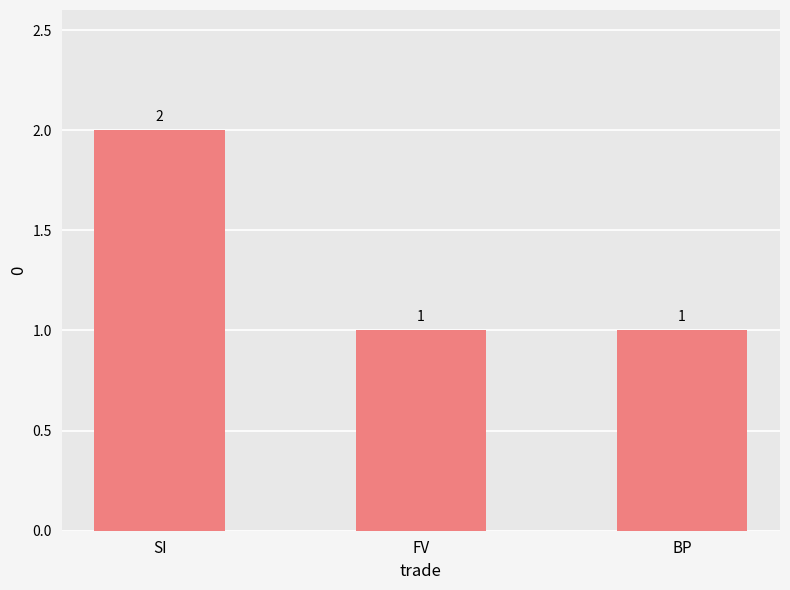

What is the sum of the values at BP and SI?

3